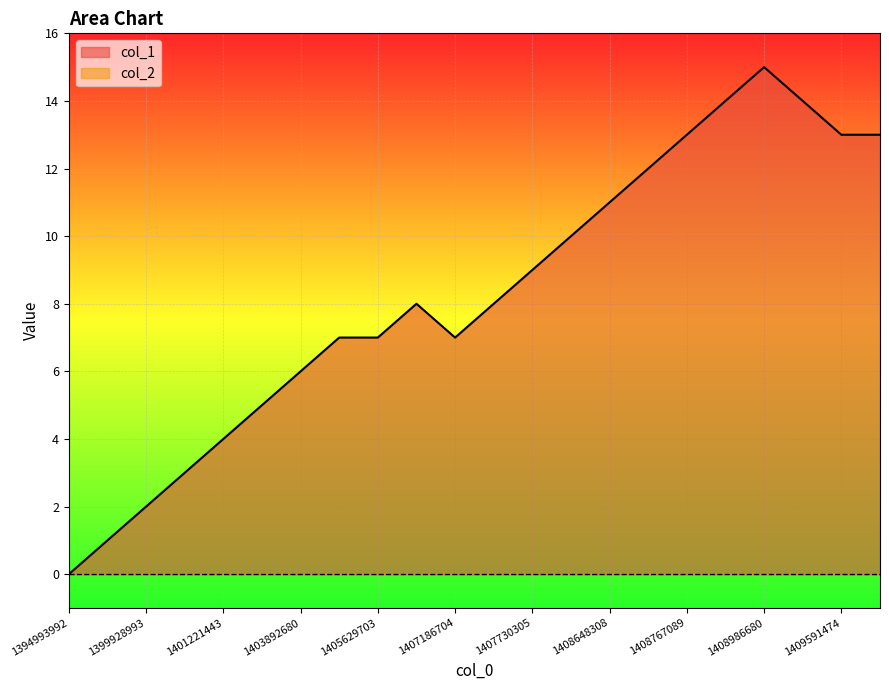

The chart shows a value of 7 at 1407186704. True or false?

True